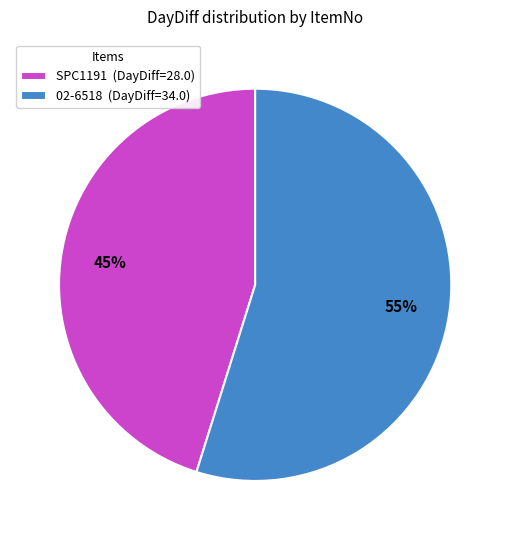

What is the ratio of the value at SPC1191 to the value at 02-6518?

0.8